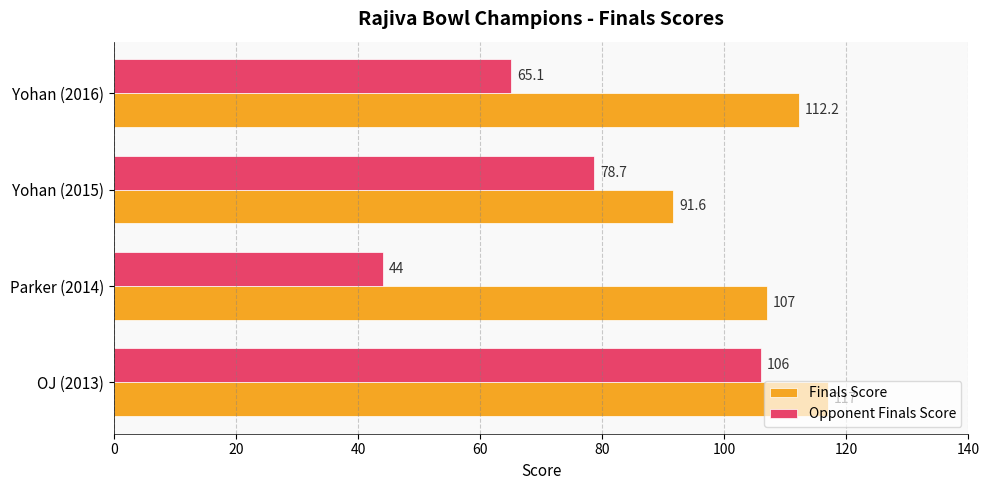

How many categories are shown in the chart?

4